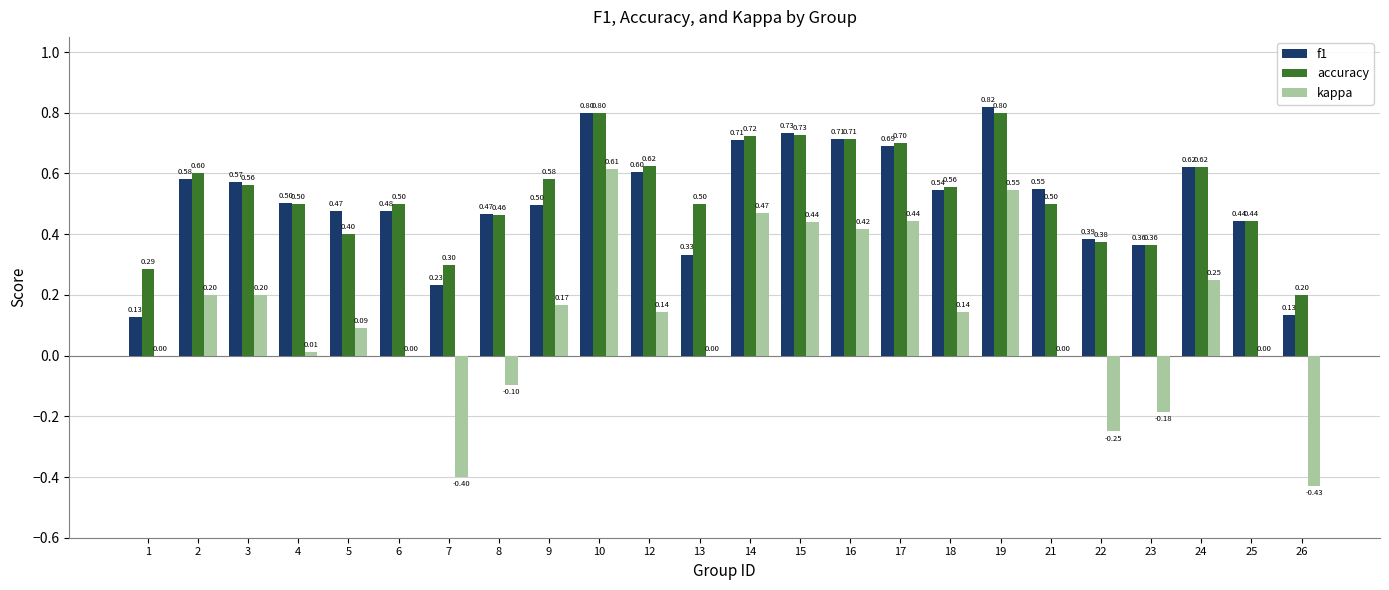

How many distinct data groups are displayed?

3